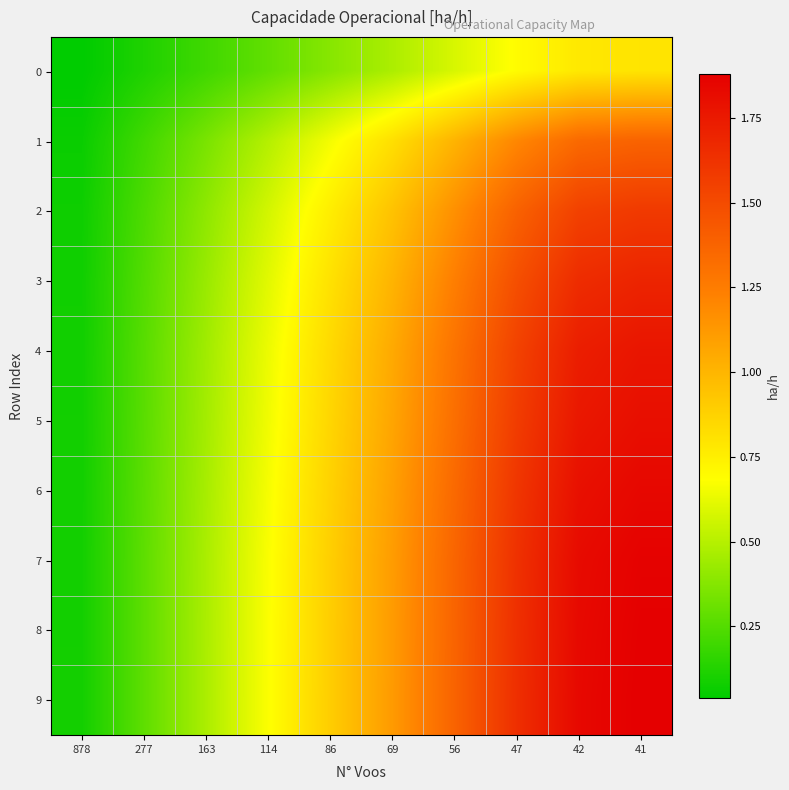

Count the number of data series in this chart.

10